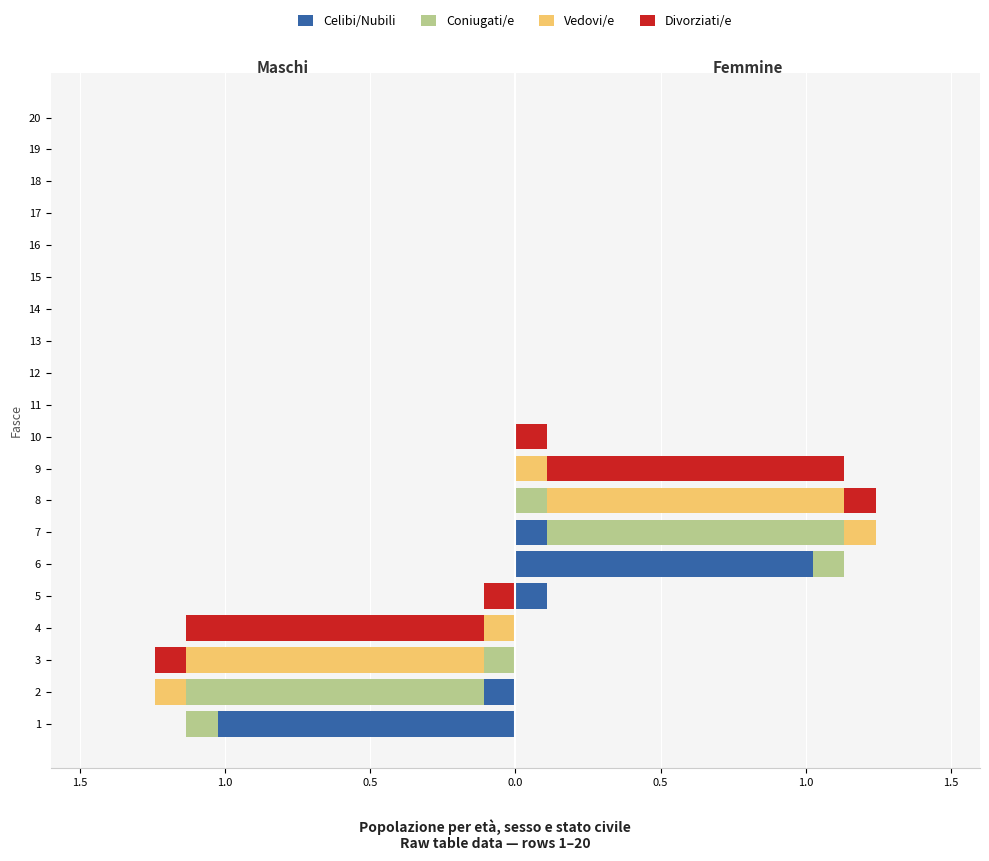

How many series are shown in this chart?

4